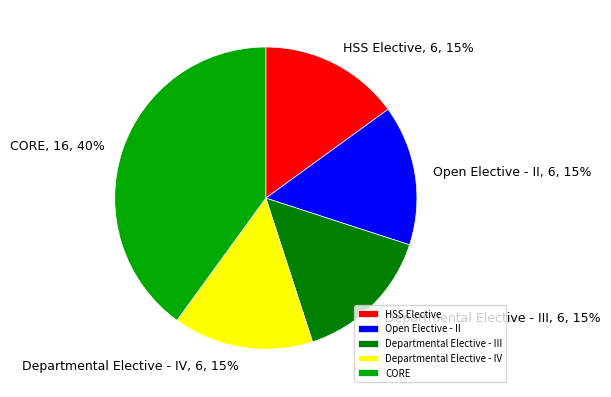

To the nearest percent, what is the average slice percentage?

20%